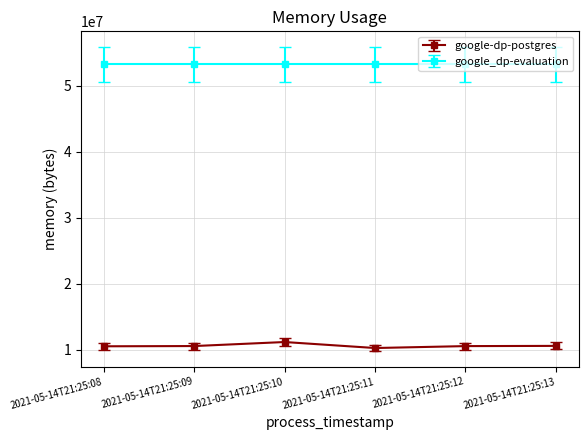

Count the number of data series in this chart.

2